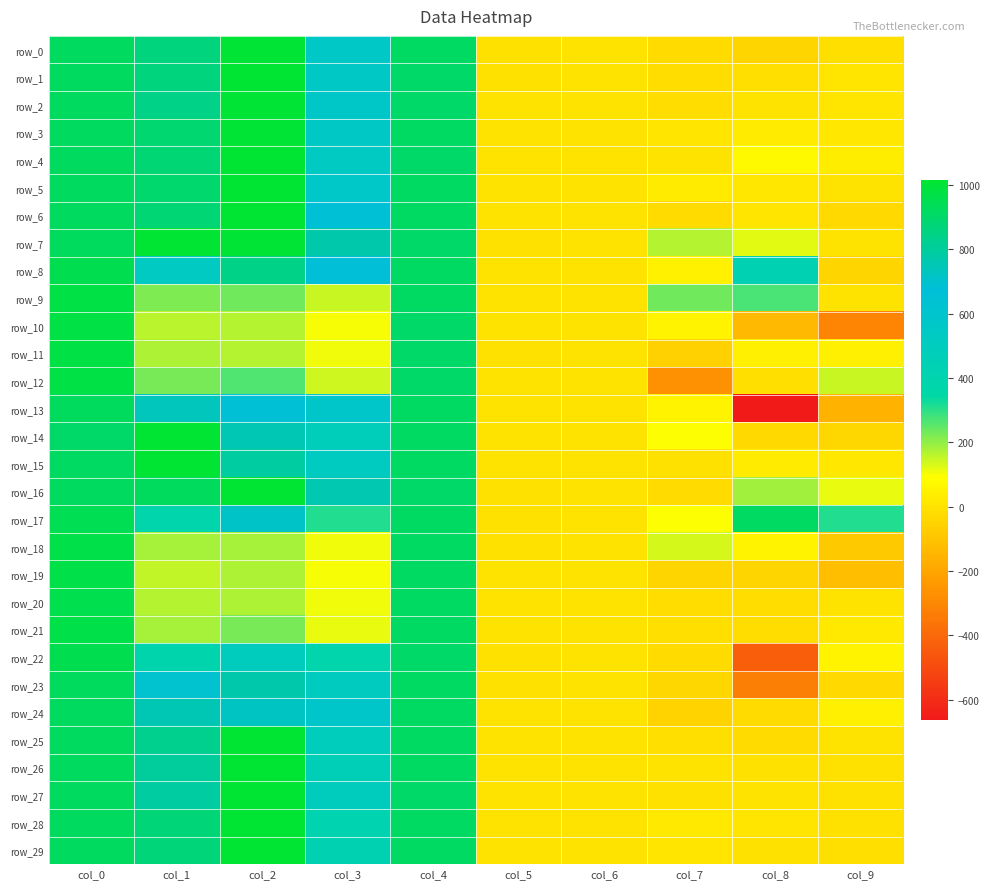

Which has a higher value, col_1 or col_3?

col_1